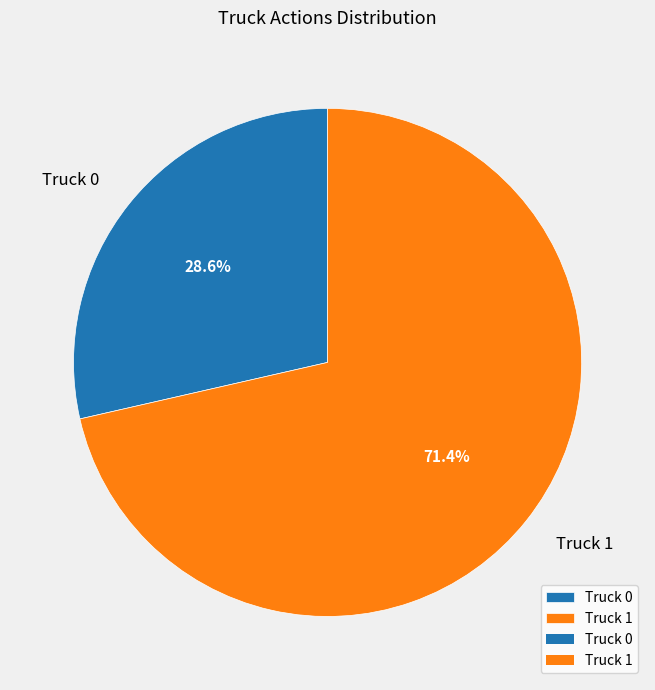

What percentage is the Truck 0 slice, to the nearest percent?

29%